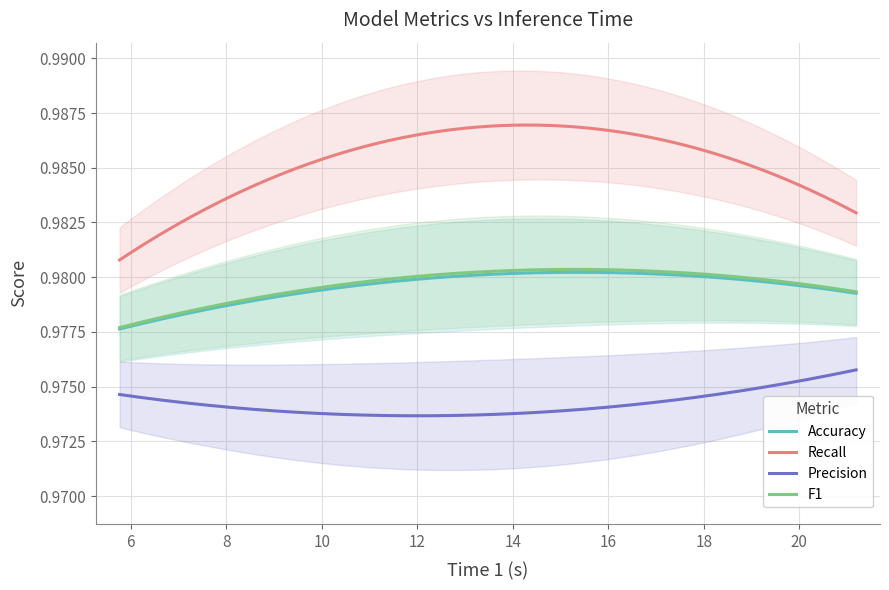

How many distinct data groups are displayed?

4